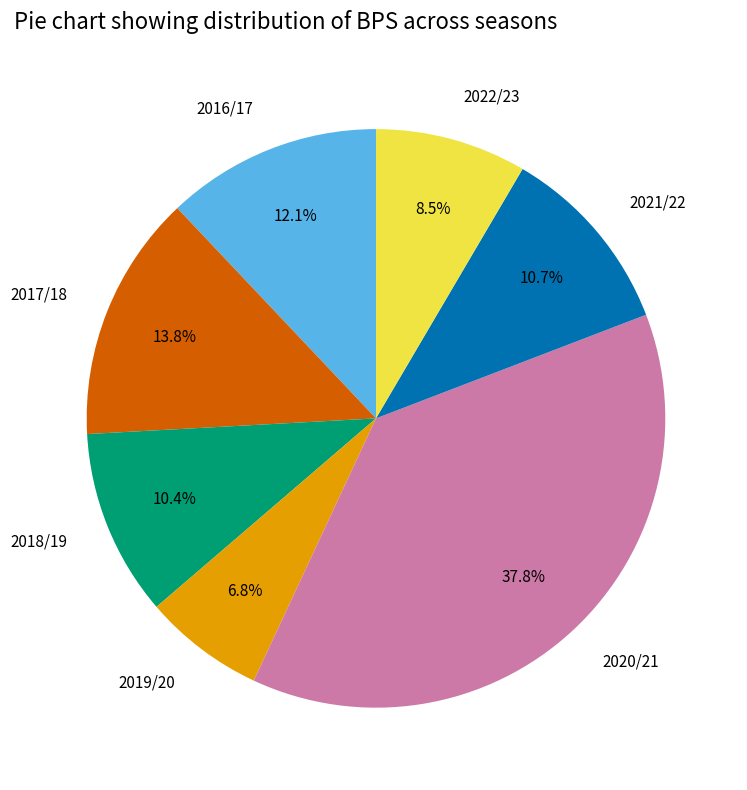

What is the smallest slice in the pie chart?

2019/20